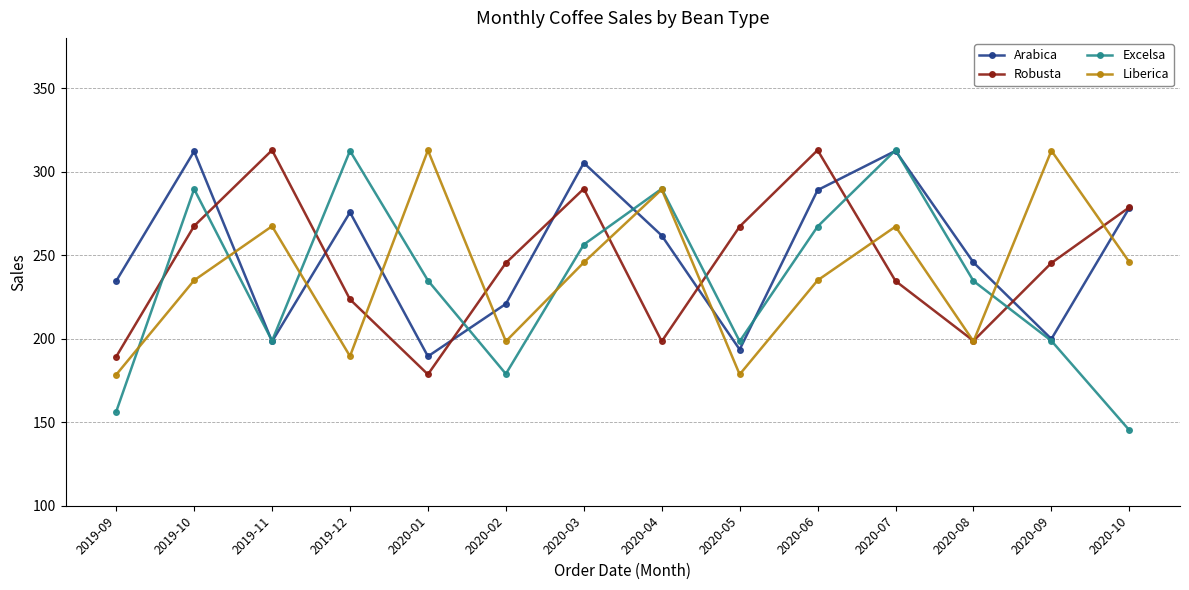

Is the value of Liberica at 2020-05 greater than the value of Excelsa at 2020-05?

No